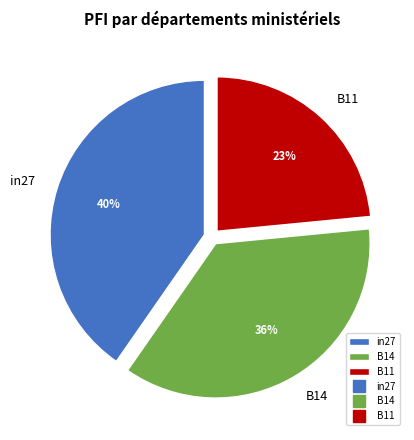

Combined, do B11 and in27 account for over 50%?

Yes